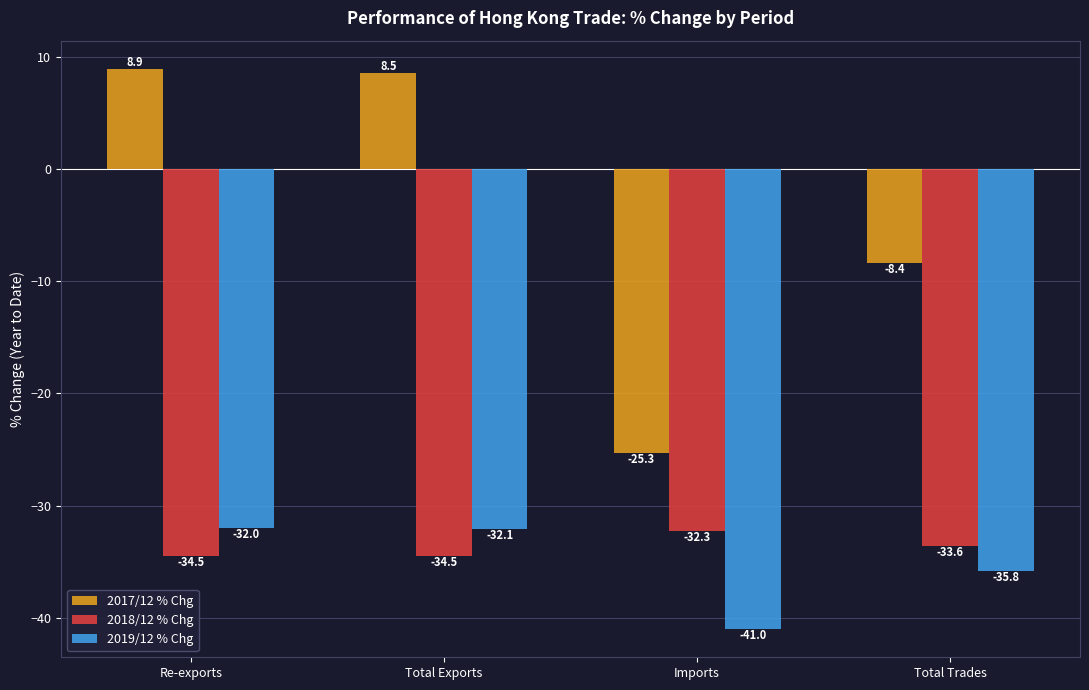

What is the lowest value of the 2019/12 % Chg series?

-41.0